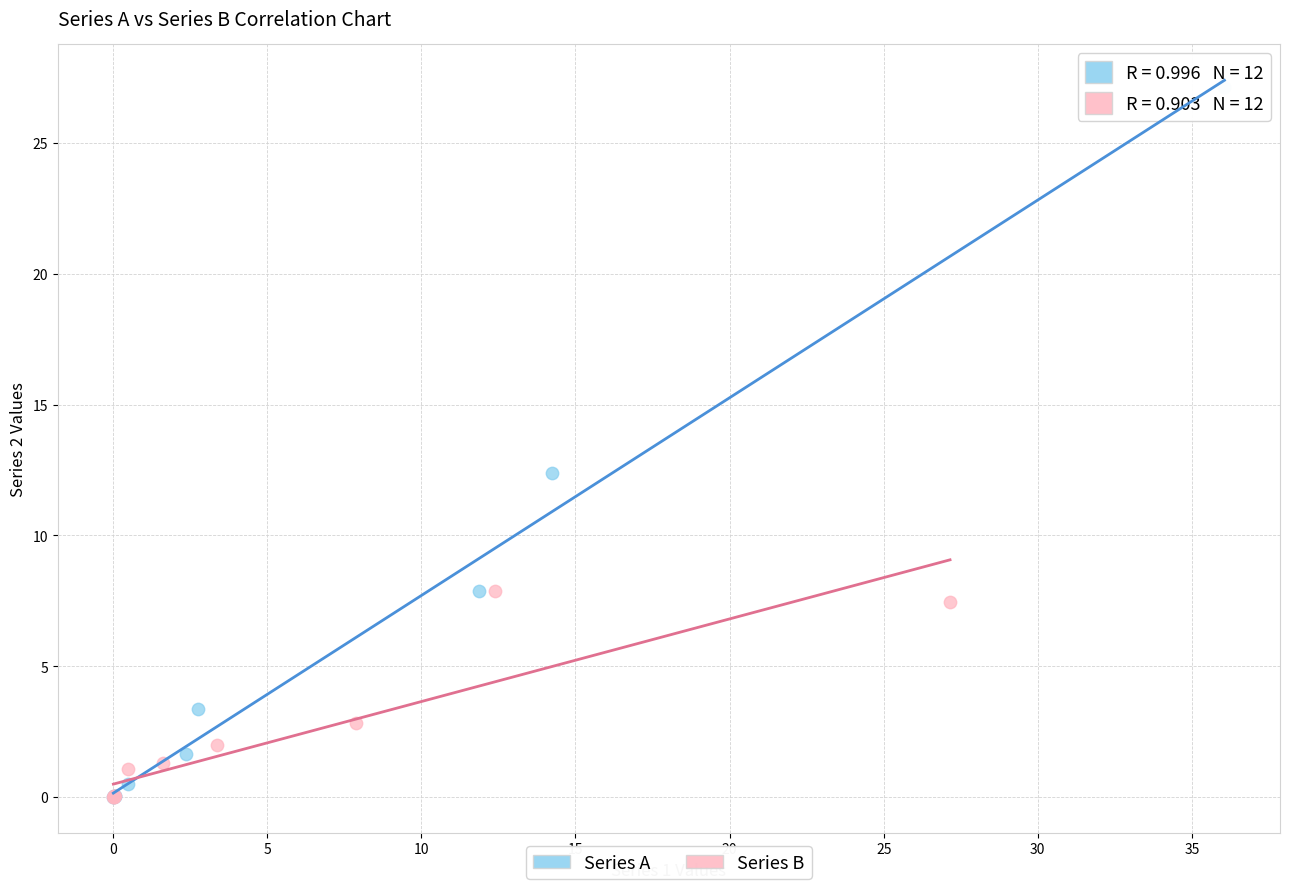

Which series has the widest spread of Y values?

Series A